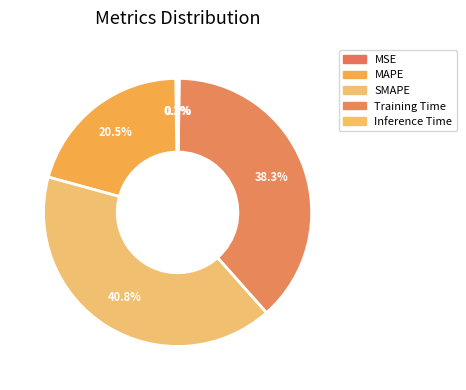

To the nearest percent, what portion does Training Time represent?

38%